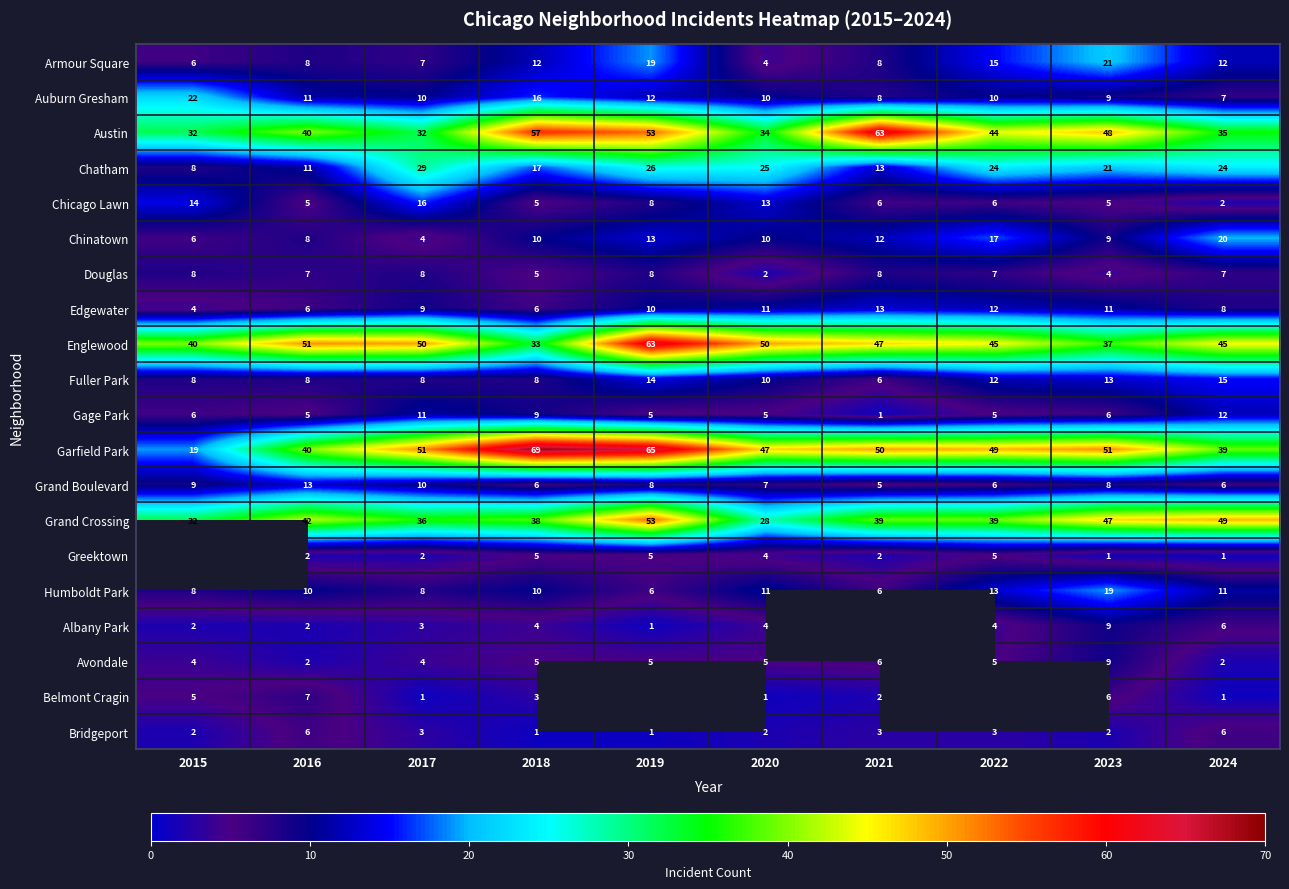

What value does the Douglas series have at 2024?

7